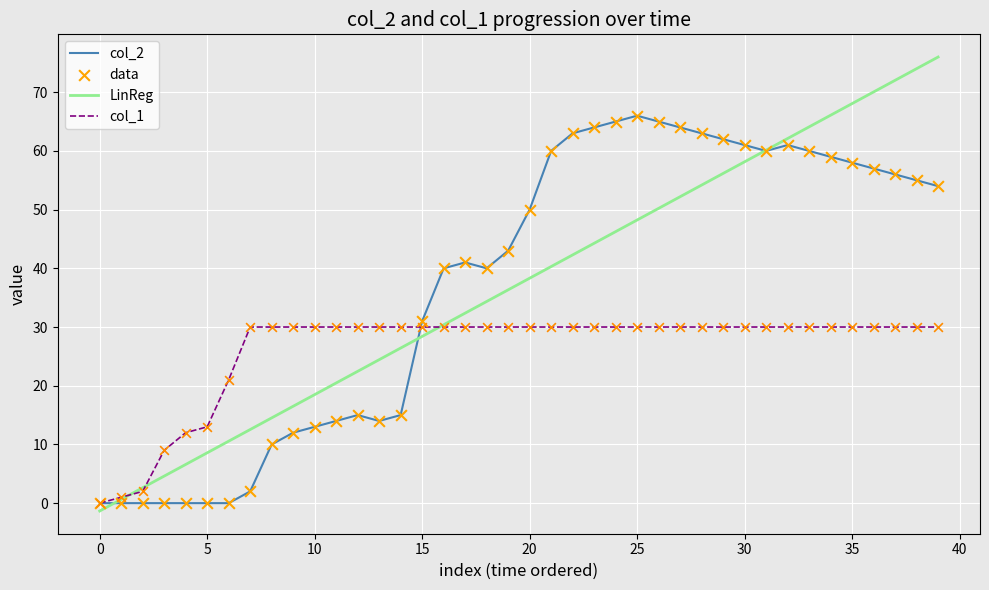

Which series has the largest range (max minus min)?

LinReg